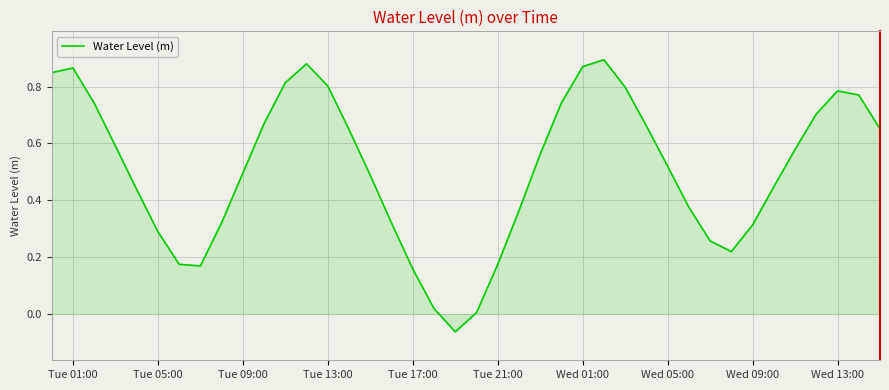

What is the difference between the maximum and minimum values?

1.0